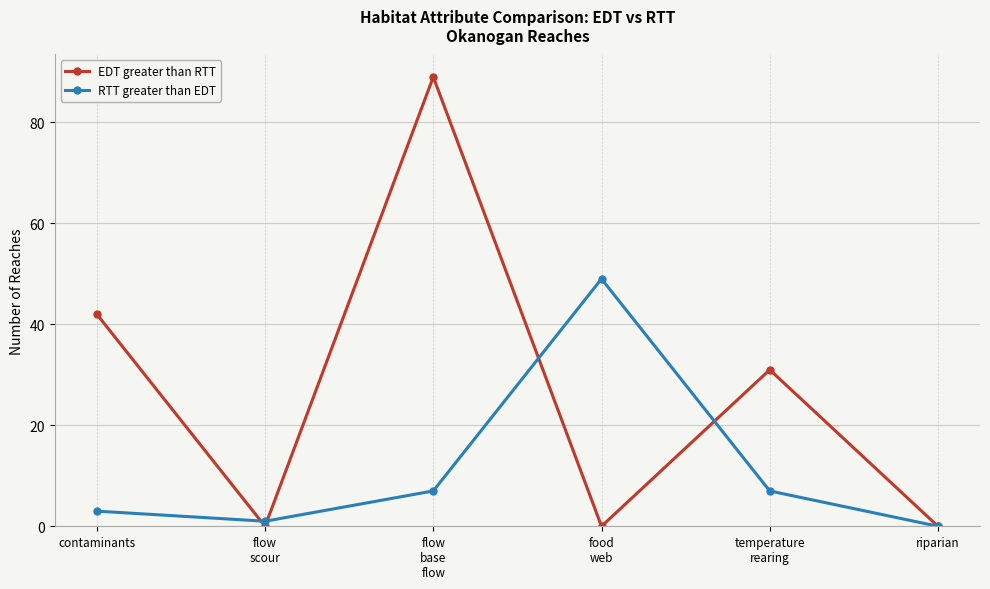

What are all the series names shown in the legend?

EDT greater than RTT, RTT greater than EDT